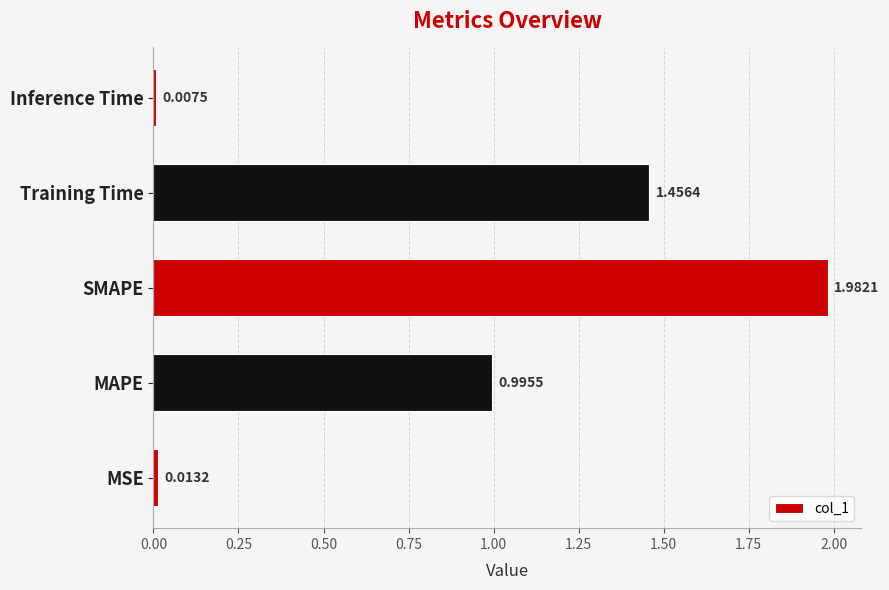

What is the sum of all values?

4.5